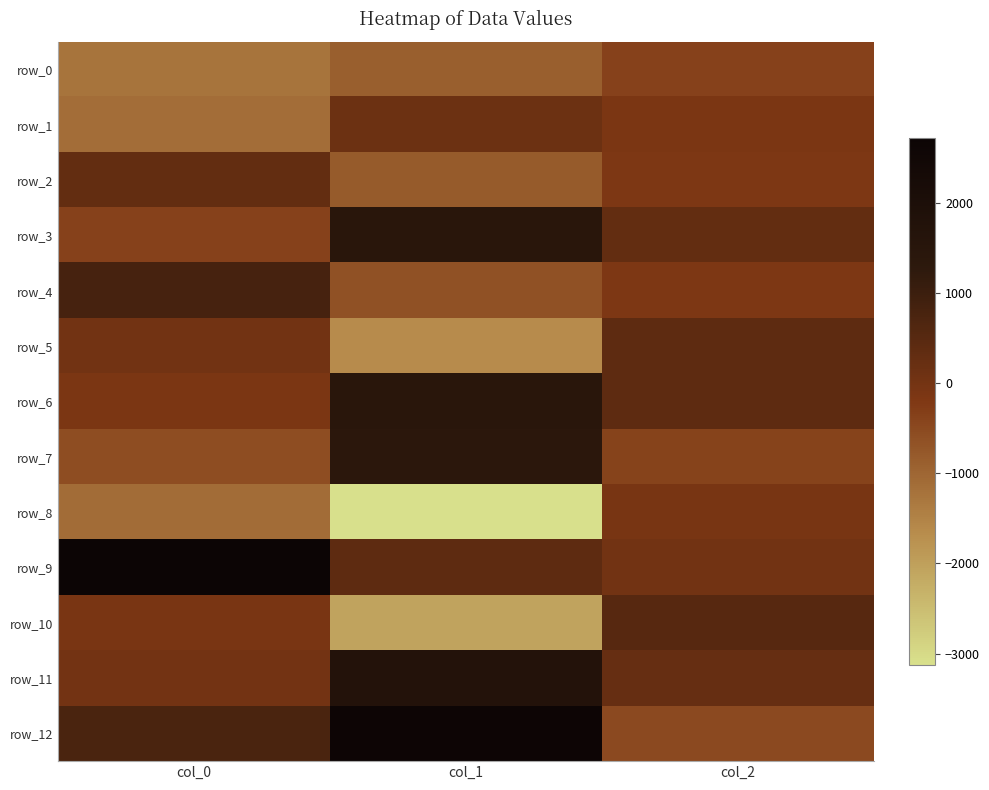

Rank the categories by row_10 value from highest to lowest.

col_2, col_0, col_1